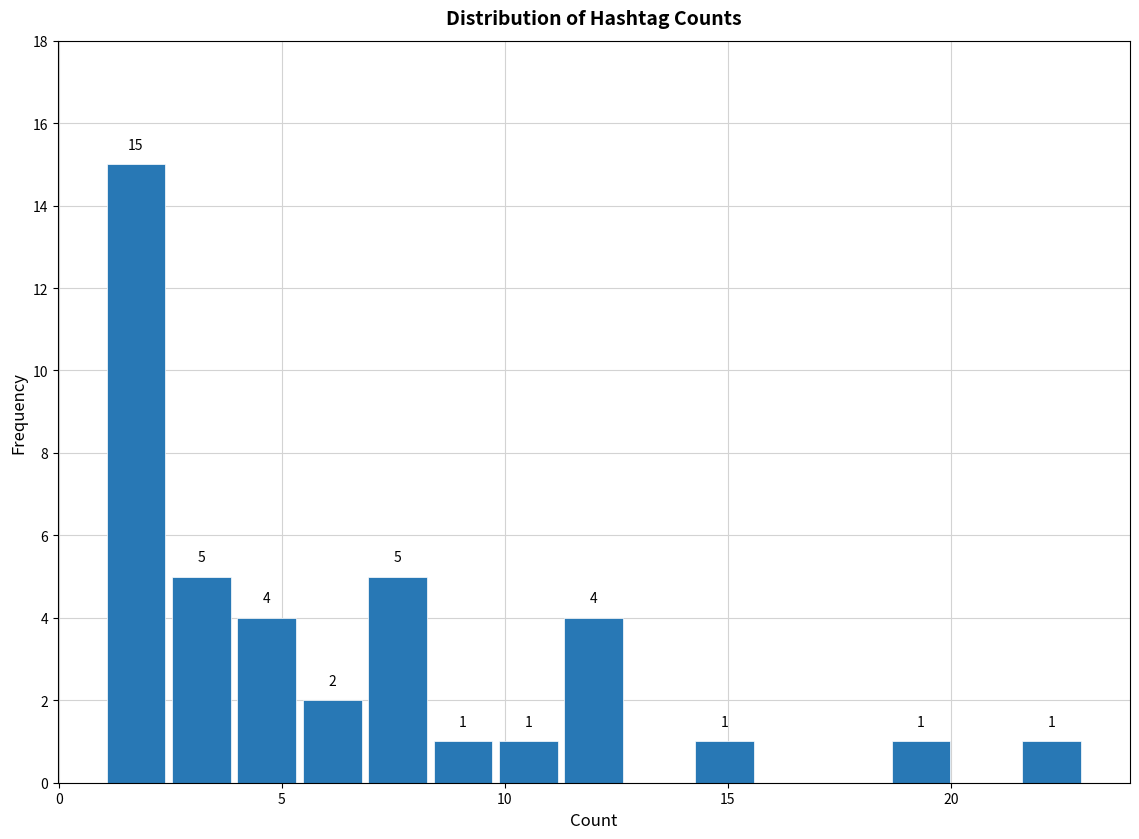

Around what value on the x-axis is the tallest bar? Give the approximate position of its centre, as read against the axis.

1.5